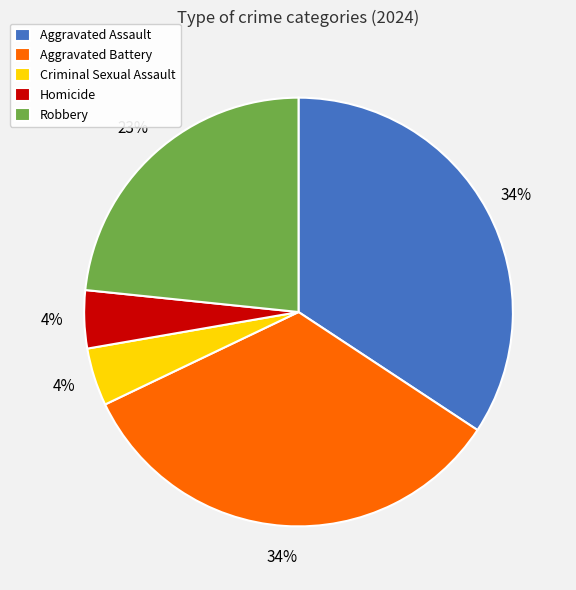

The Aggravated Assault slice represents 34% of the pie. True or false?

True